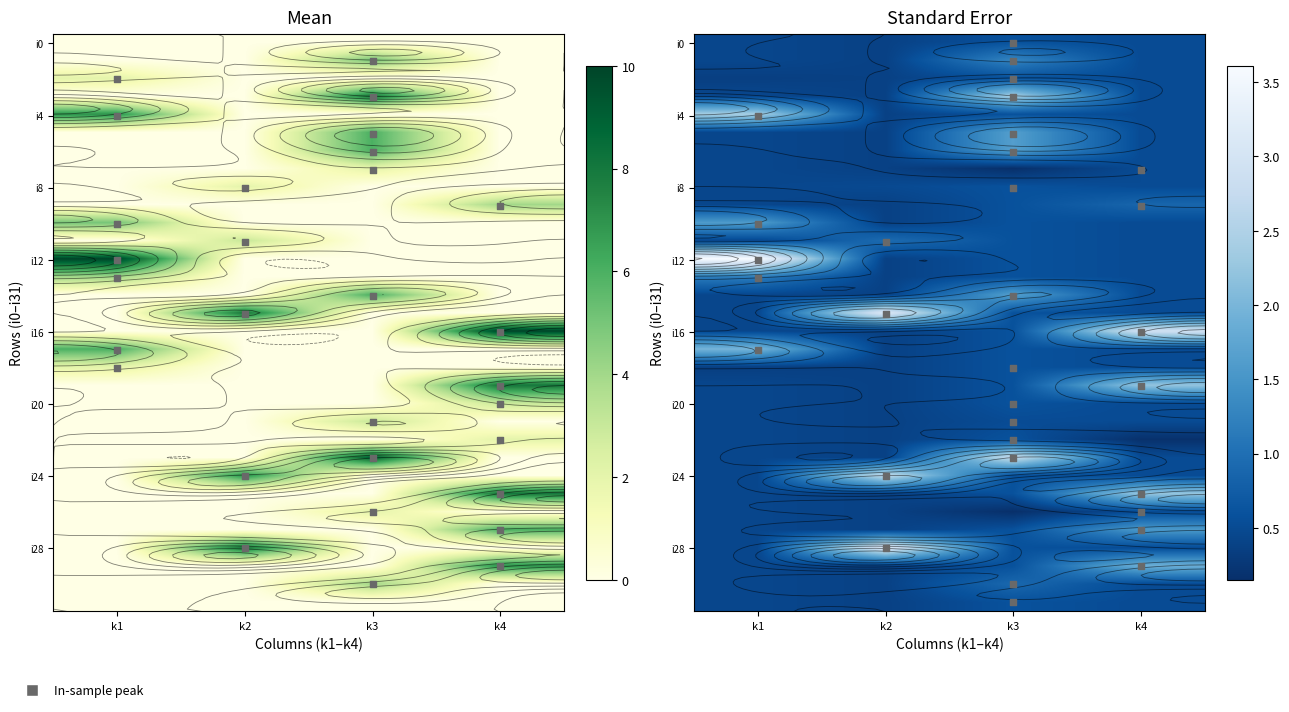

Which has a higher value, k3 or k4?

k3